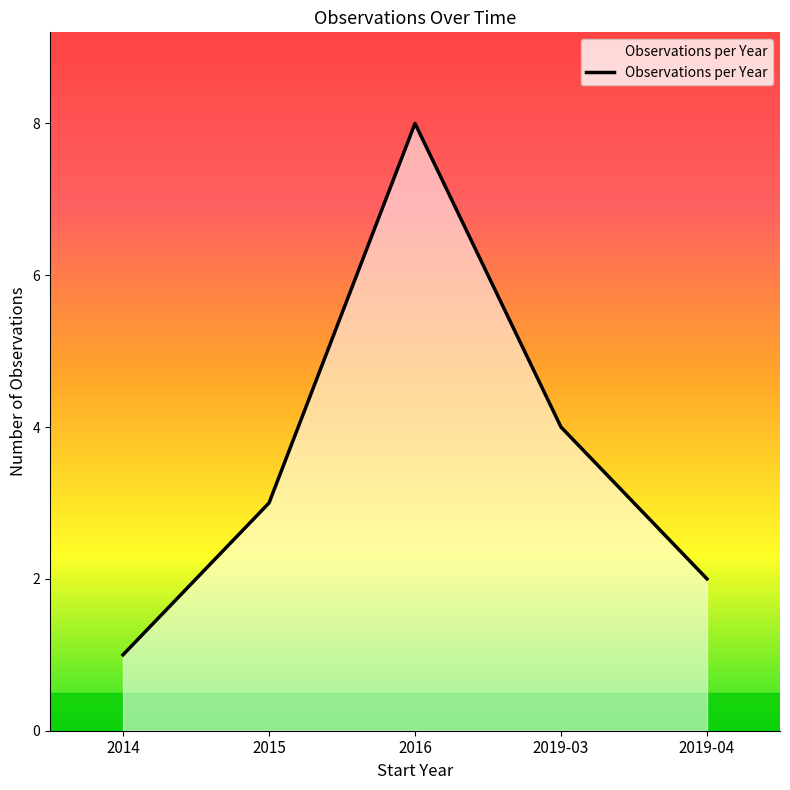

Approximately how many times larger is the value at 2019-04 compared to 2014?

2.0